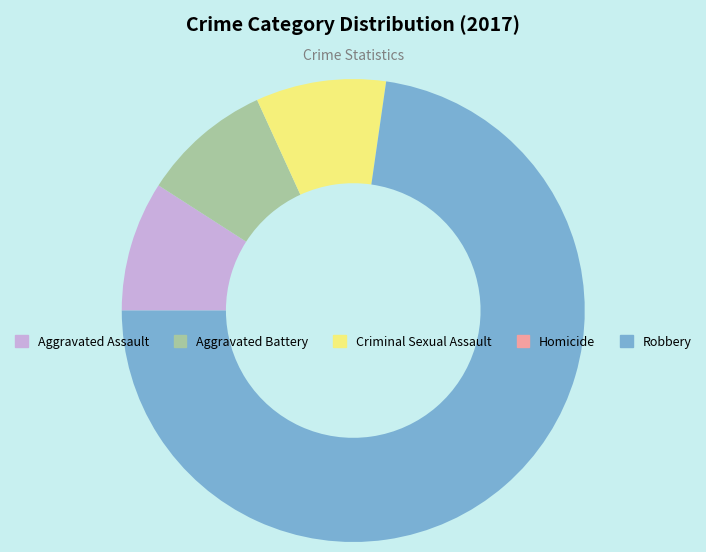

True or false: Robbery accounts for 87% of the total.

False